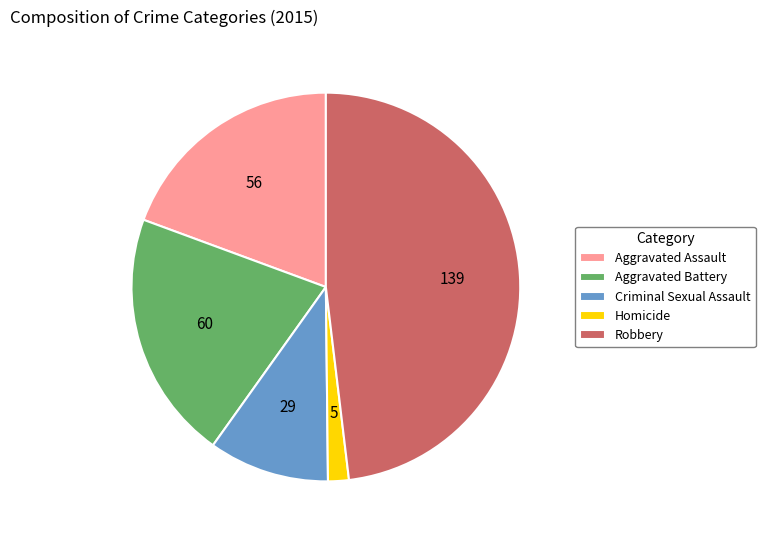

Is the sum of Aggravated Battery and Criminal Sexual Assault greater than half?

No